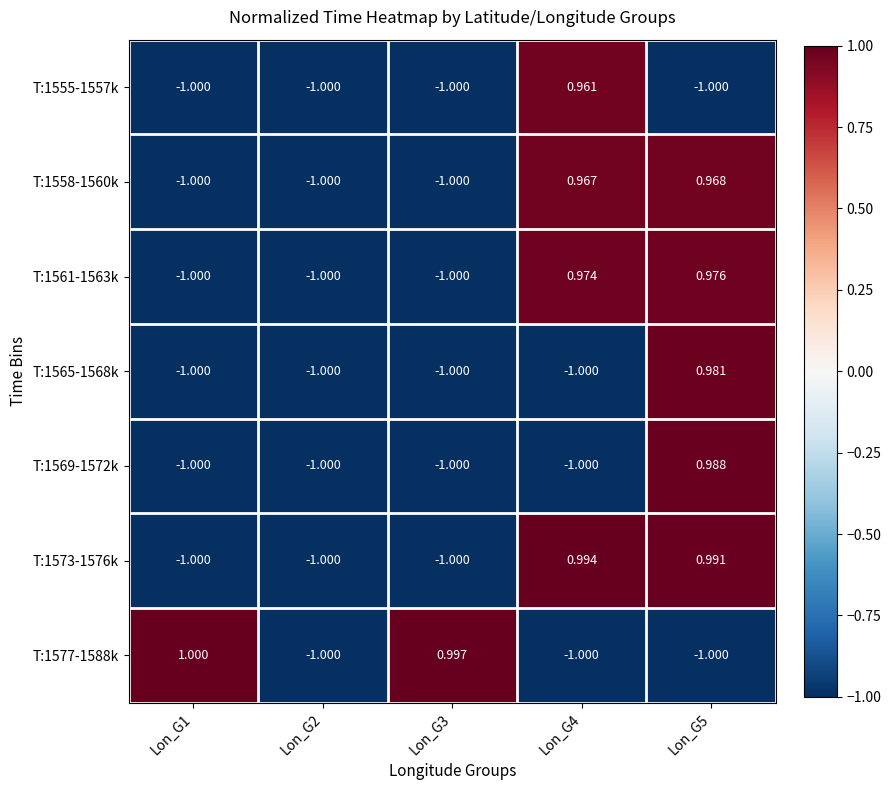

At which category is the sum across all series the highest?

Lon_G5